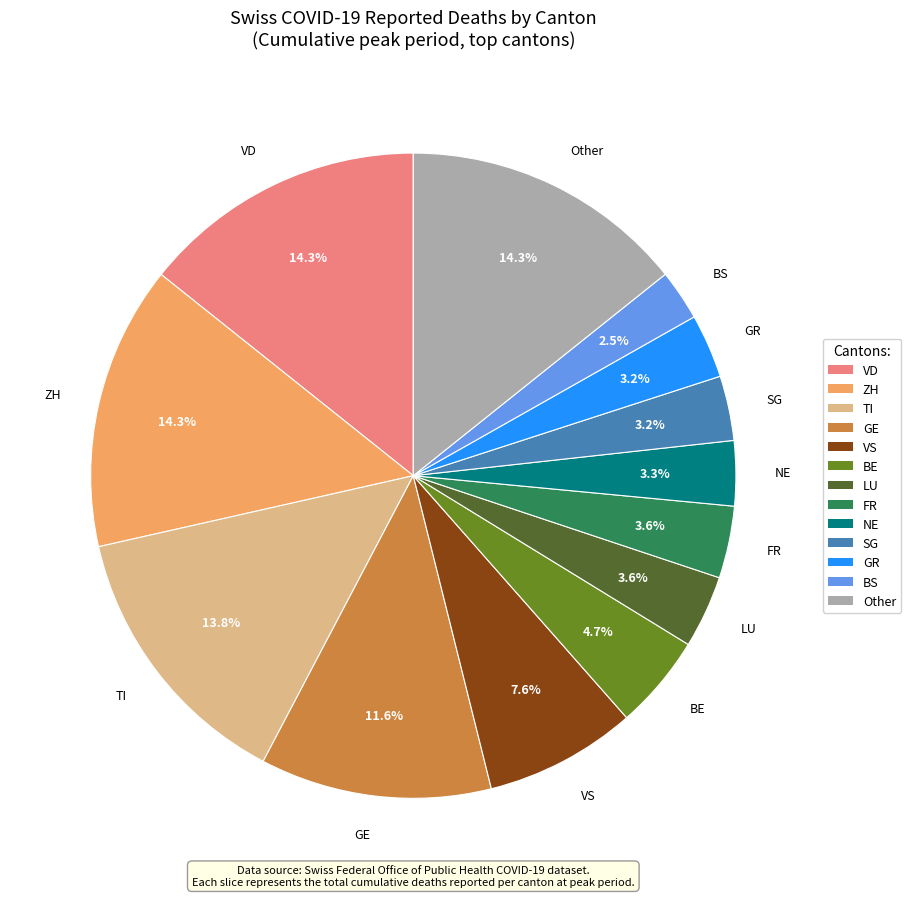

How many segments does this pie chart have?

13